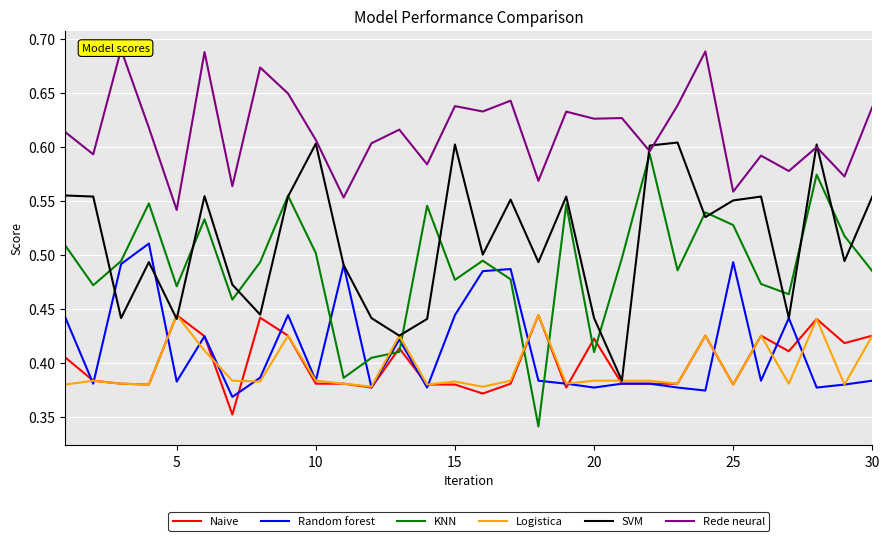

Is the value of KNN at 5 greater than the value of Random forest at 15?

Yes